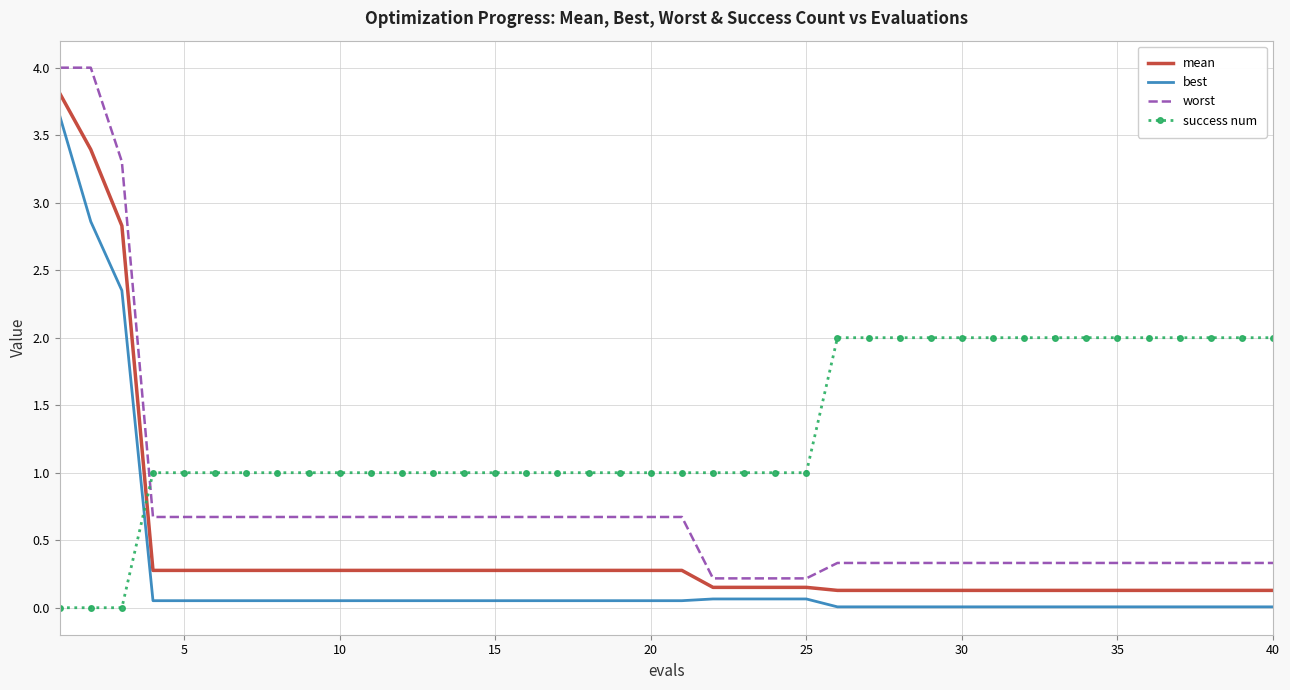

Rank the series by their average value, from highest to lowest.

success num, worst, mean, best